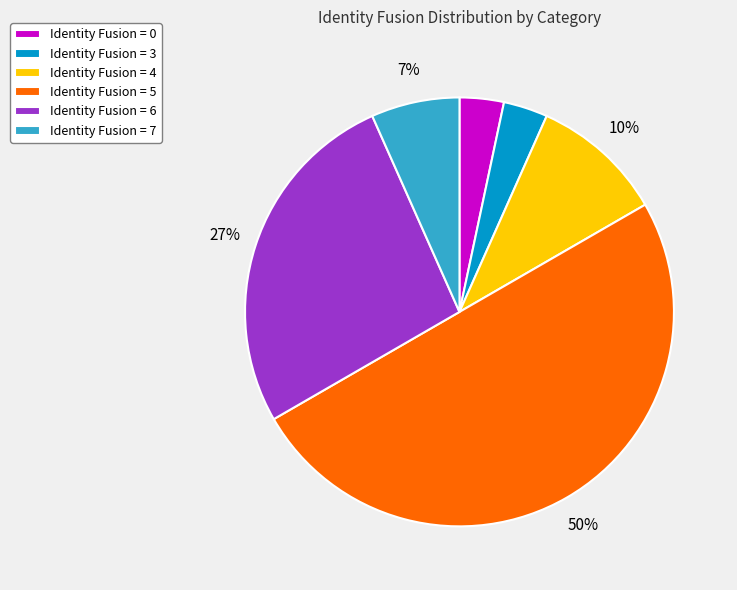

Does Identity Fusion = 7 represent more than half of the total?

No